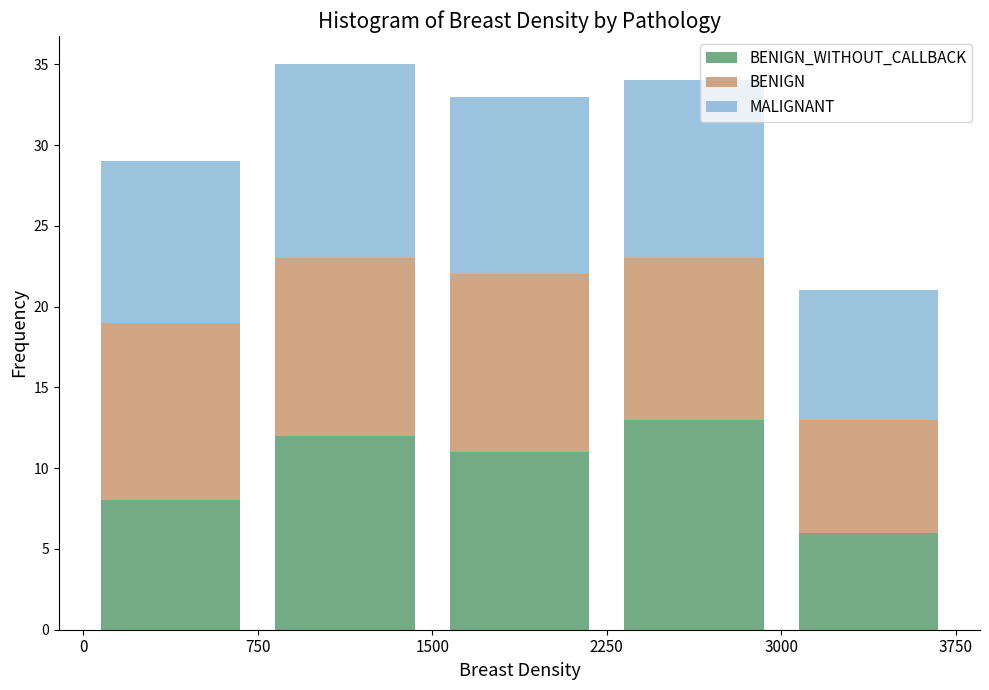

Which range on the x-axis has the tallest stacked bar (by total height)?

750 to 1500